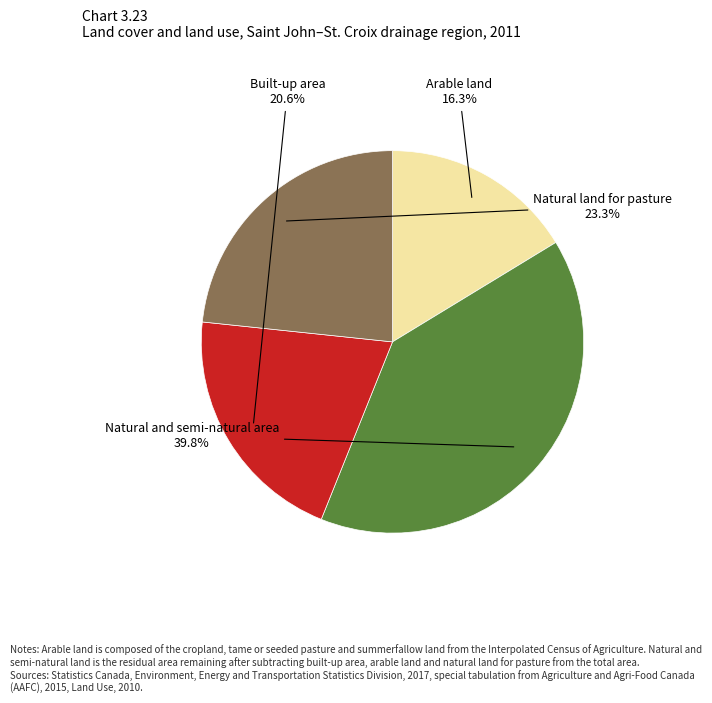

Between Built-up area and Natural and semi-natural area, which is larger?

Natural and semi-natural area